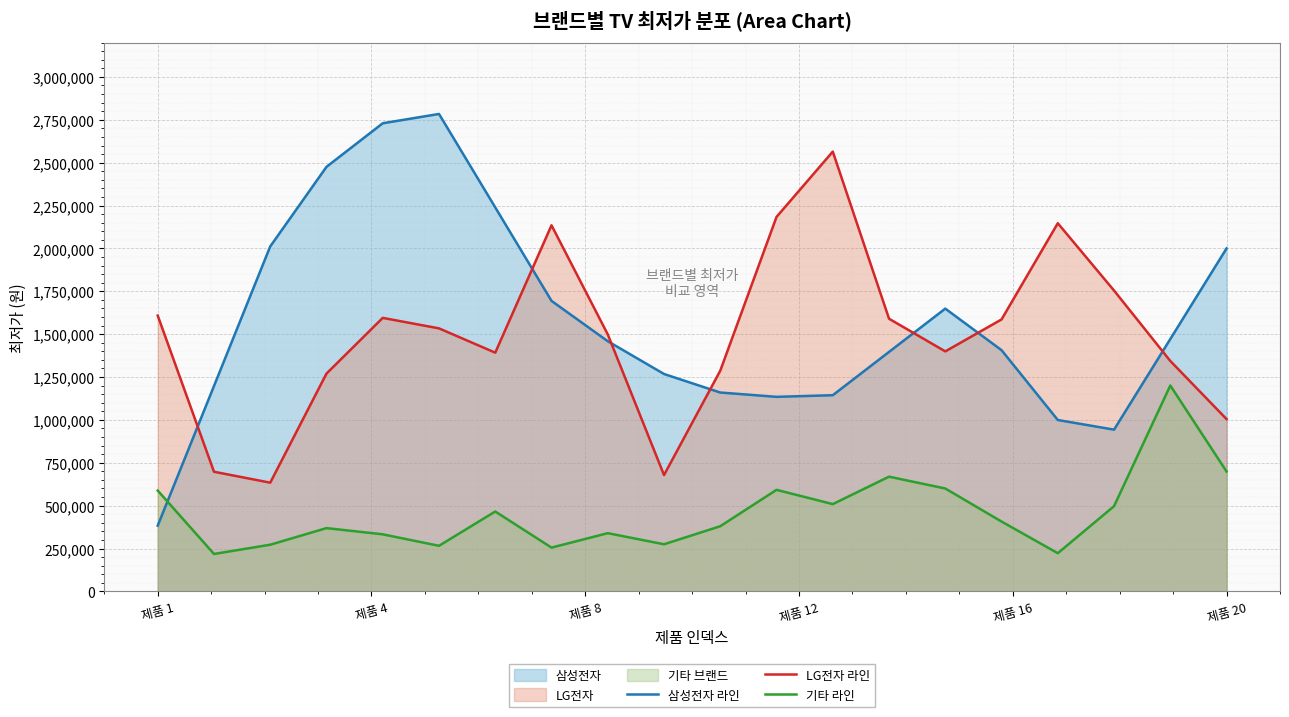

What is the lowest value of the 삼성전자 라인 series?

383470.0